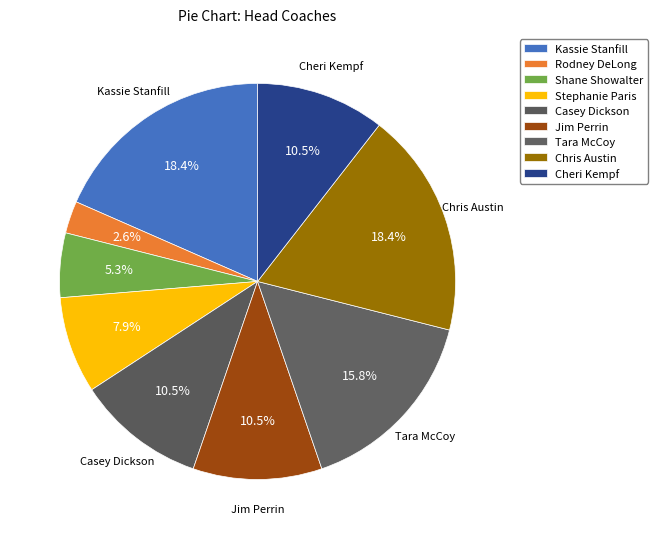

To the nearest percent, what portion does Kassie Stanfill represent?

18%